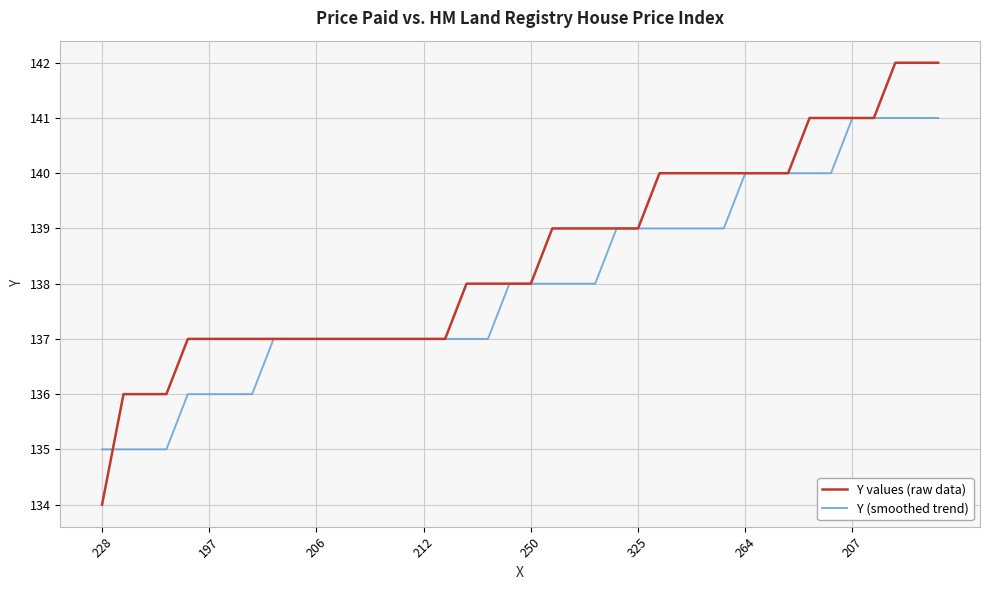

What is the maximum value for Y values (raw data)?

142